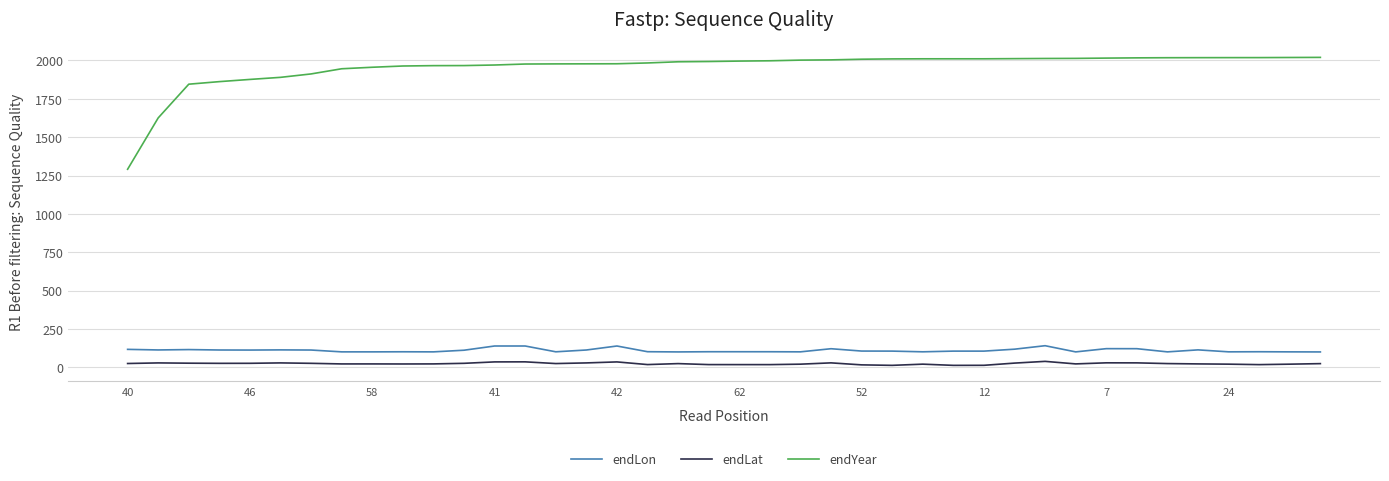

At how many categories does at least one series exceed 1826?

38